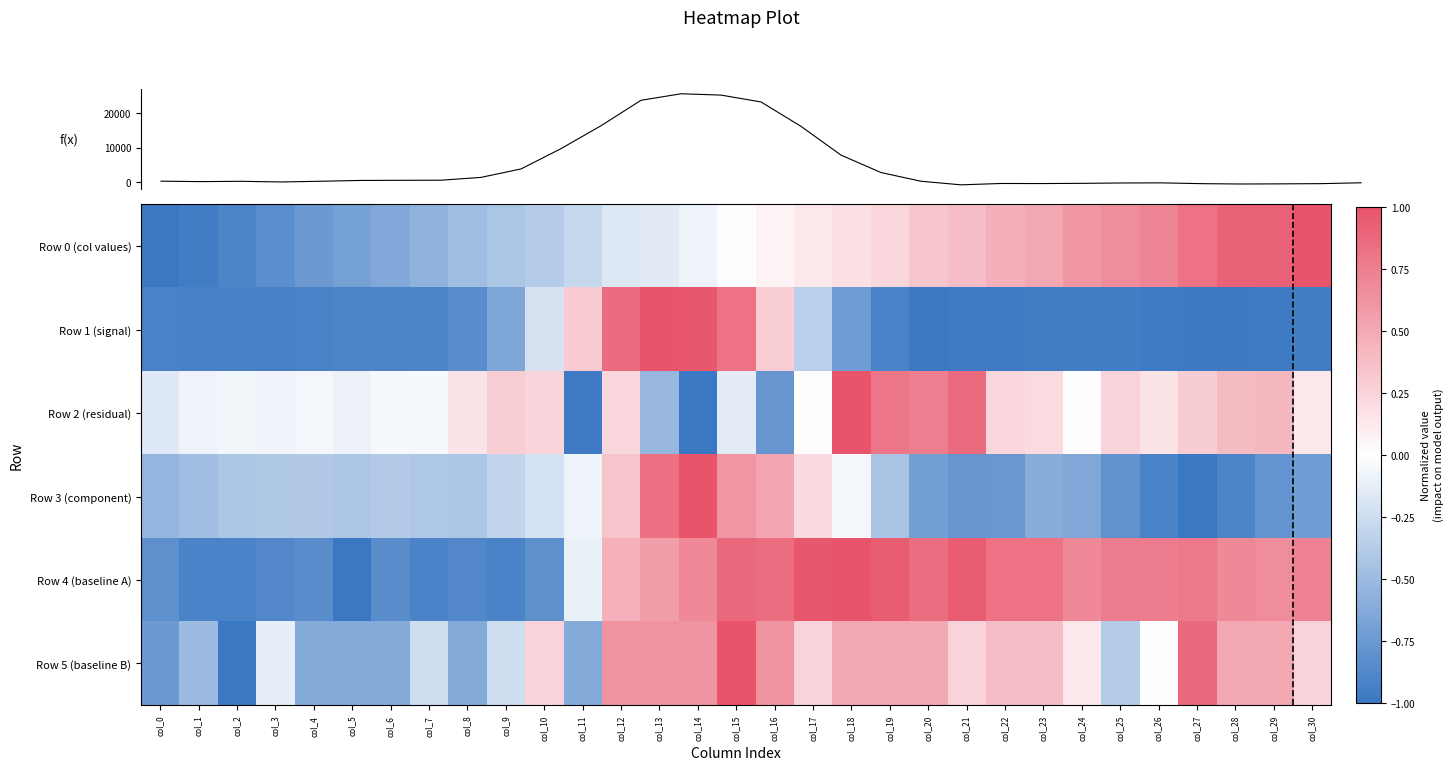

How many categories are shown in the chart?

31